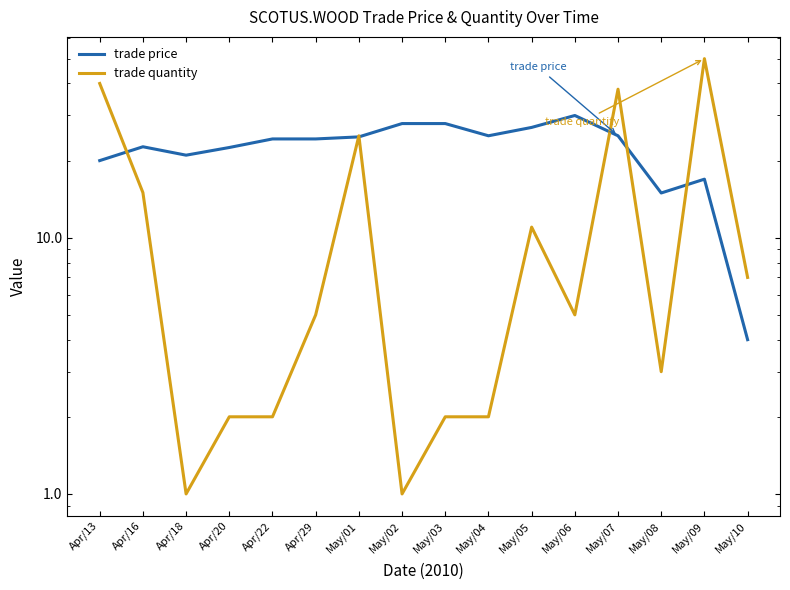

What is the average value of the trade price series?

22.4